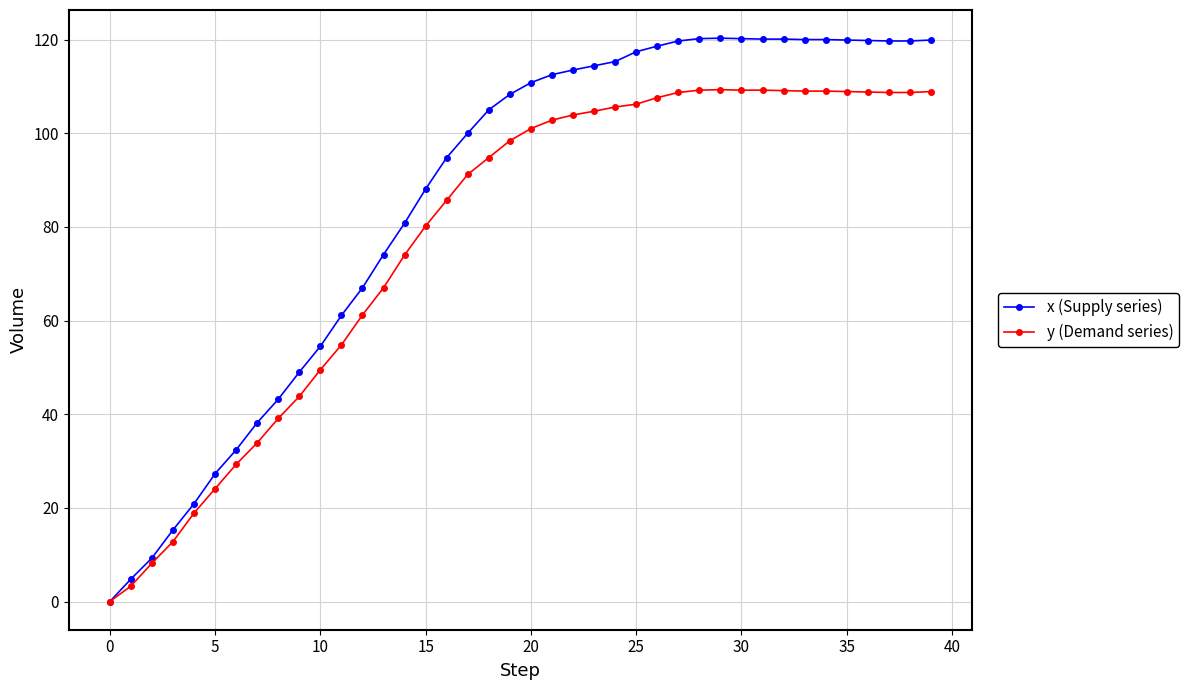

Which series has the largest total across all categories?

x (Supply series)